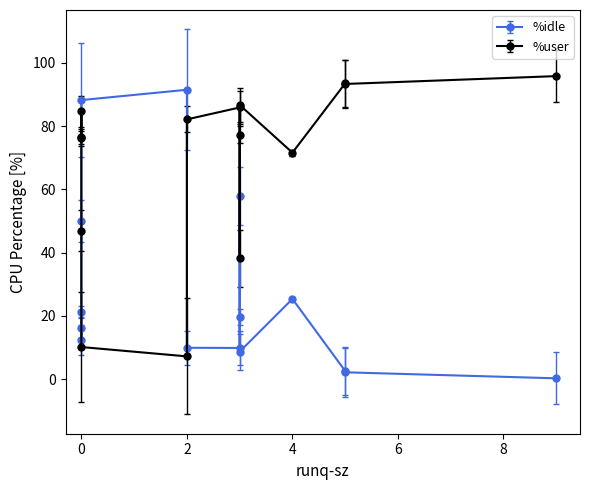

How many values in the %idle series exceed 16?

8